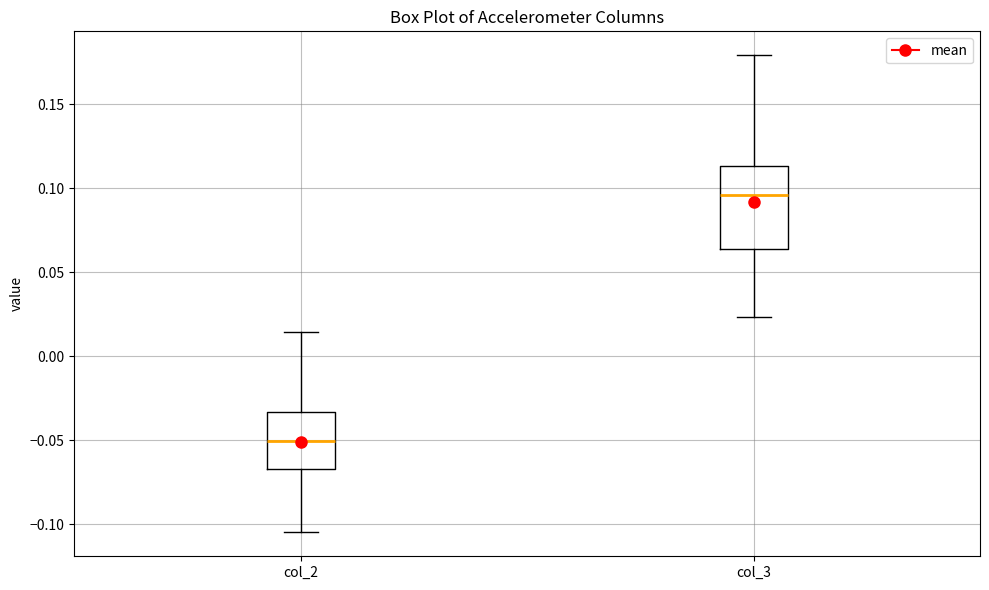

Which box has the highest median line?

col_3